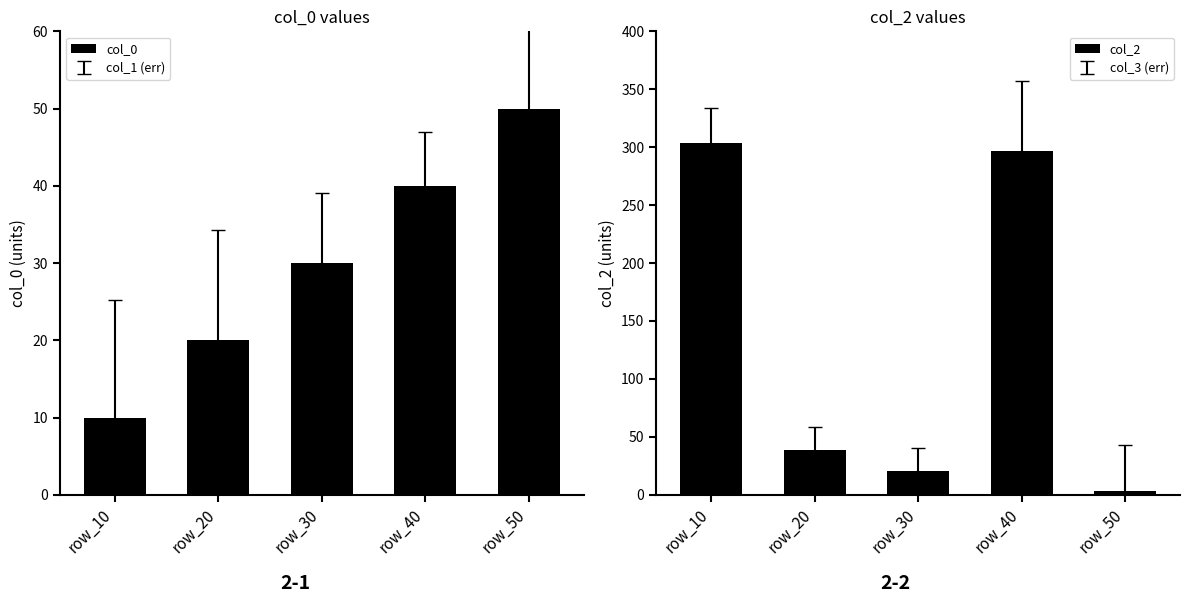

Which series changed the most between row_10 and row_50?

col_2